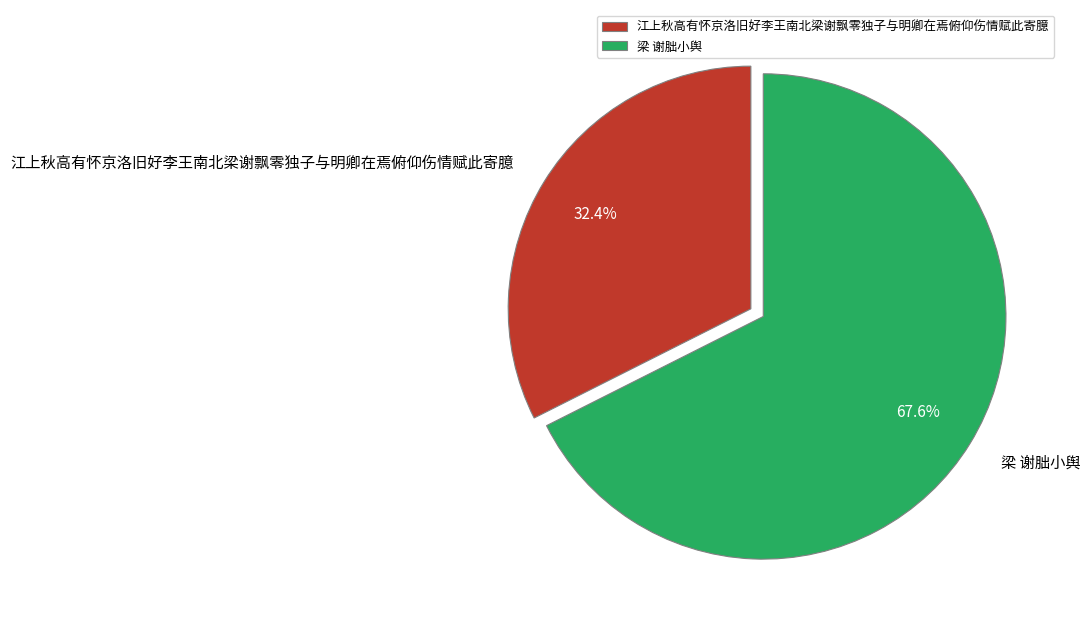

Does 梁 谢朏小舆 represent more than half of the total?

Yes